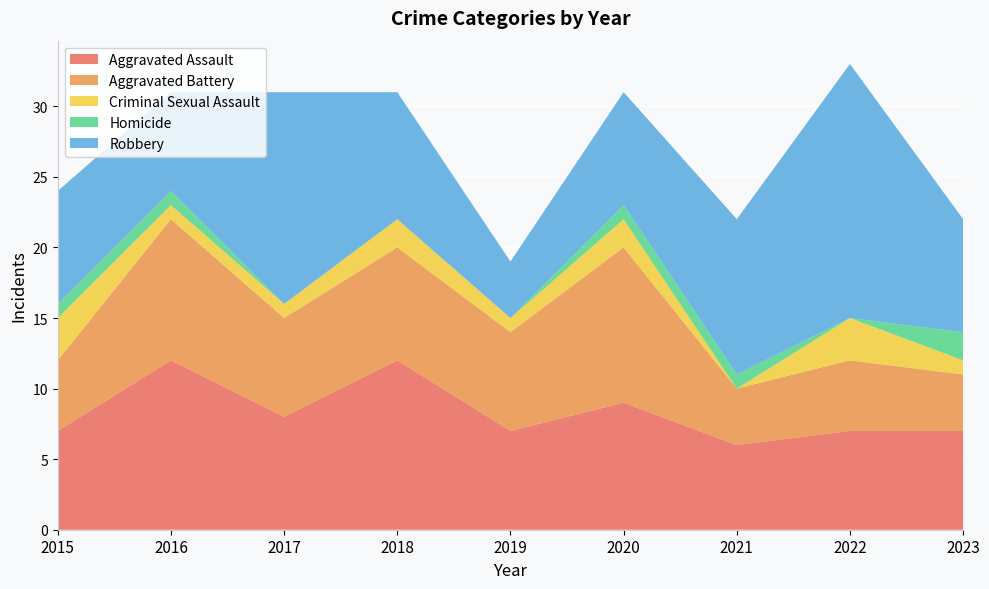

Reading right to left, transcribe all the data shown in this chart.

Aggravated Assault: 2023=7	2022=7	2021=6	2020=9	2019=7	2018=12	2017=8	2016=12	2015=7
Aggravated Battery: 2023=4	2022=5	2021=4	2020=11	2019=7	2018=8	2017=7	2016=10	2015=5
Criminal Sexual Assault: 2023=1	2022=3	2021=0	2020=2	2019=1	2018=2	2017=1	2016=1	2015=3
Homicide: 2023=2	2022=0	2021=1	2020=1	2019=0	2018=0	2017=0	2016=1	2015=1
Robbery: 2023=8	2022=18	2021=11	2020=8	2019=4	2018=9	2017=15	2016=7	2015=8